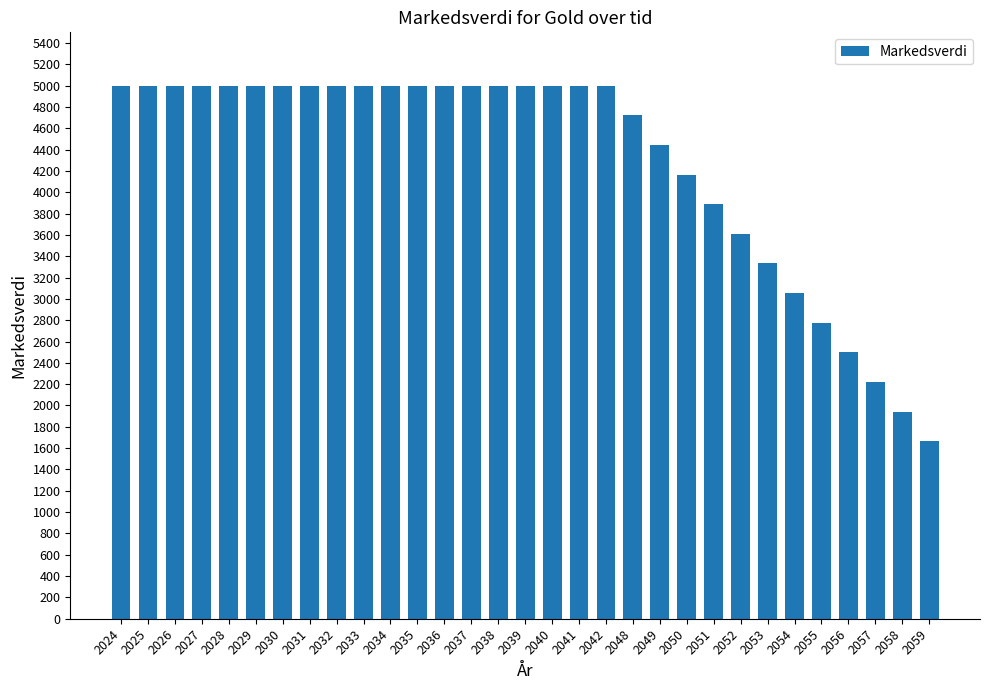

What is the sum of the values at 2025 and 2049?

9444